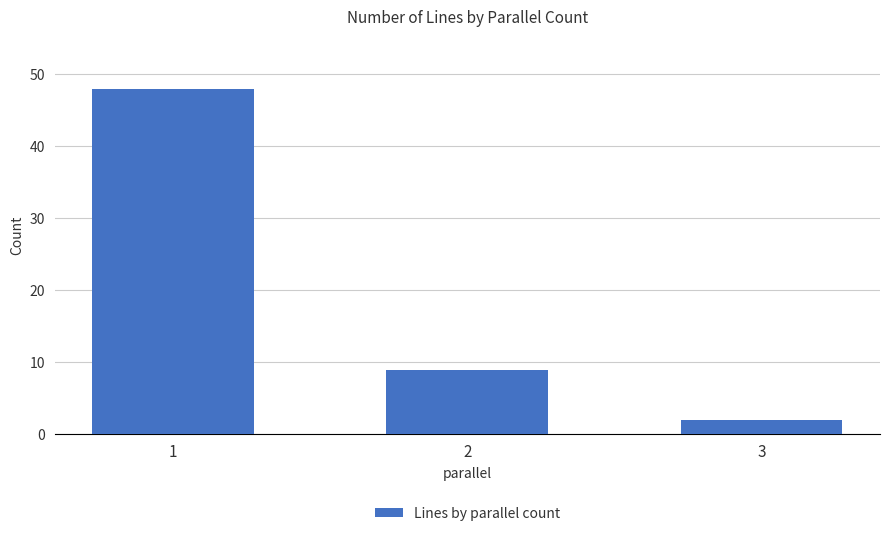

Reading right to left, what are all the values shown in this chart?

3=2	2=9	1=48